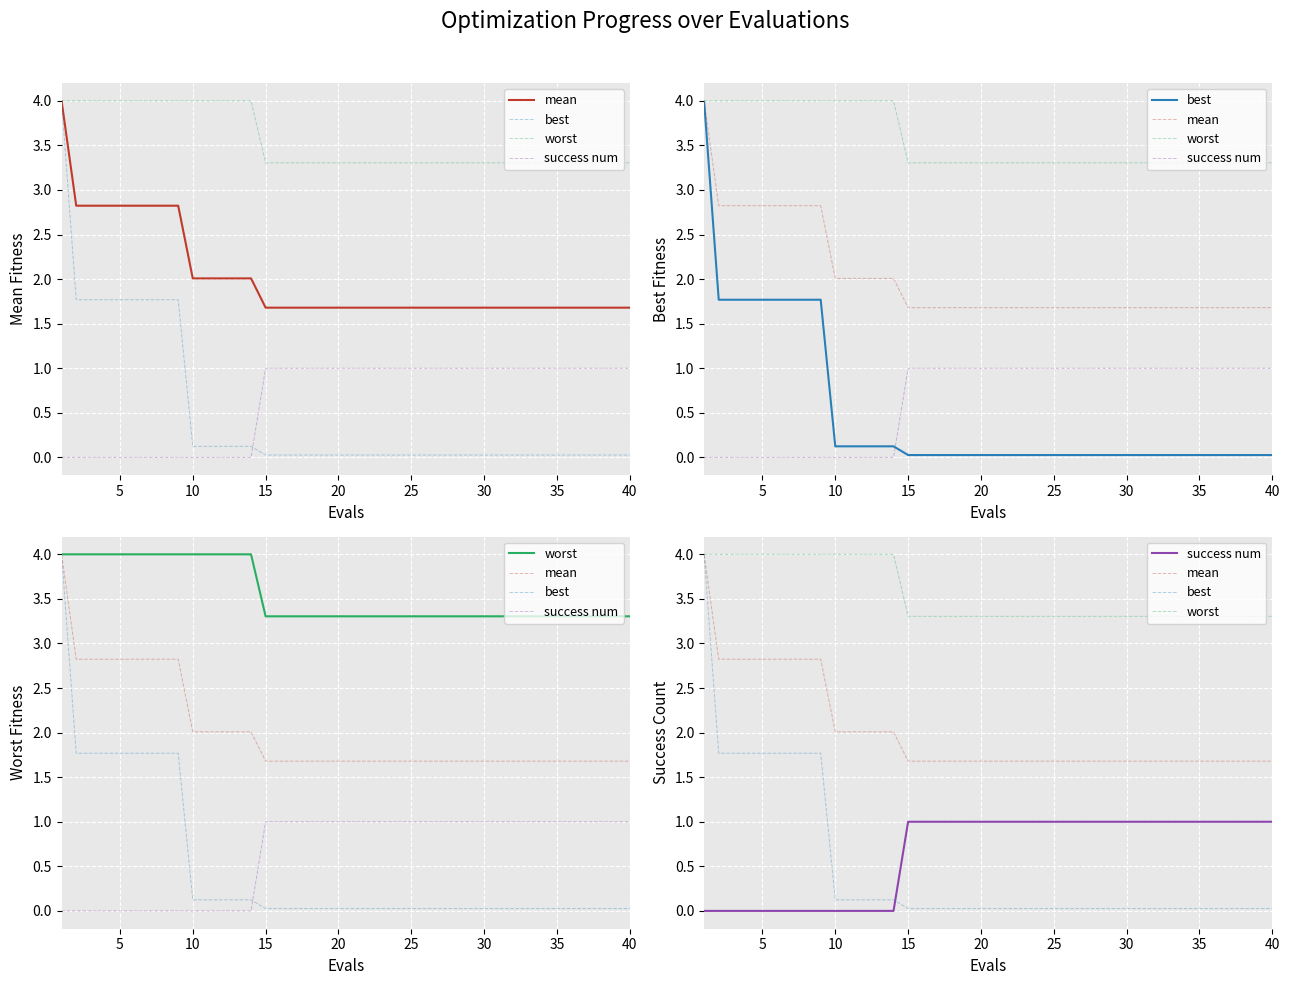

Is the value of worst at 9 greater than the value of best at 5?

Yes